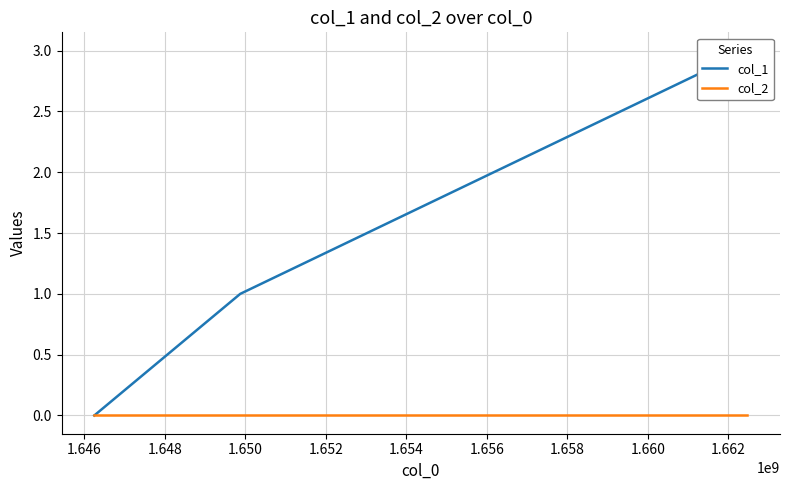

How many lines are shown in the chart?

2